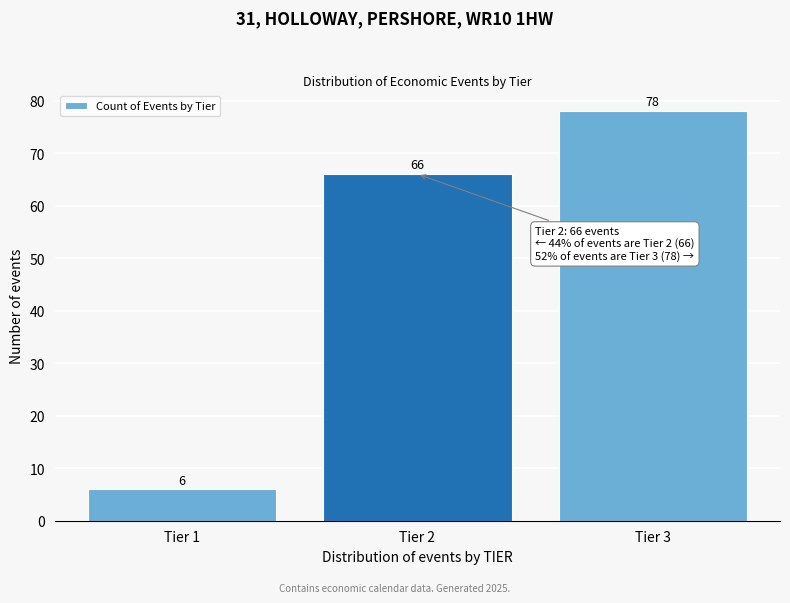

Reading right to left, what are all the values shown in this chart?

78	66	6